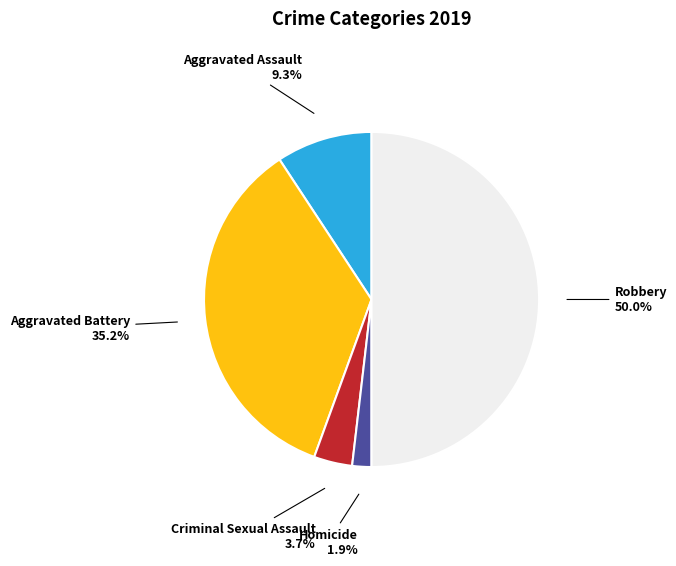

Count the number of slices in the pie.

5